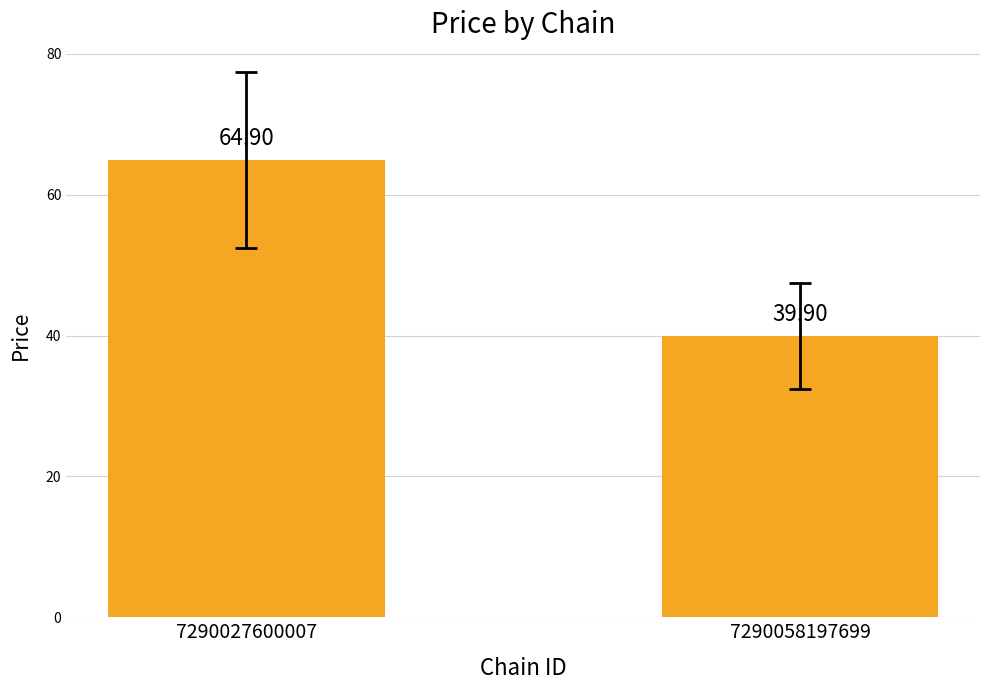

Rank the categories by value from highest to lowest.

7290027600007, 7290058197699